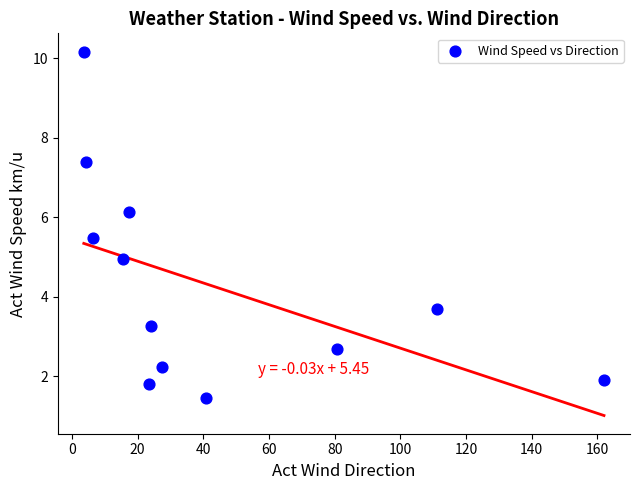

What is the average X value?

43.0